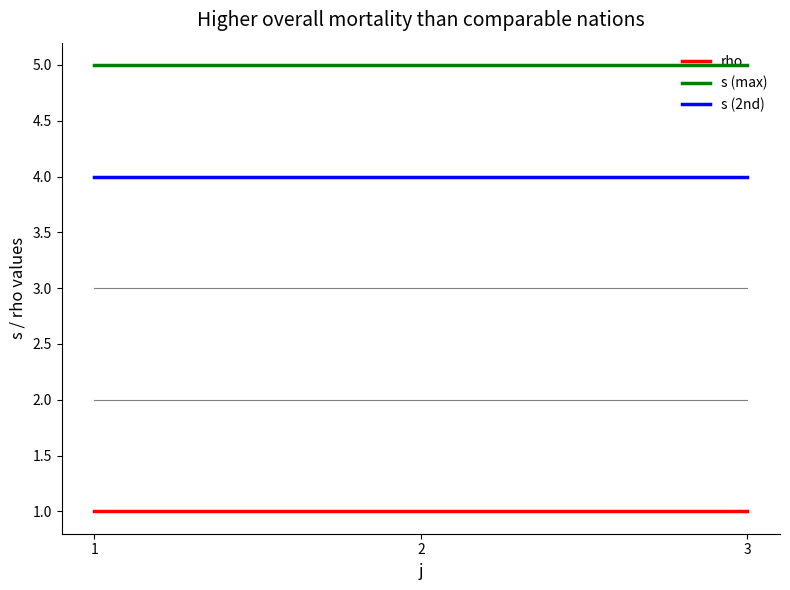

What is the highest value of the s (2nd) series?

4